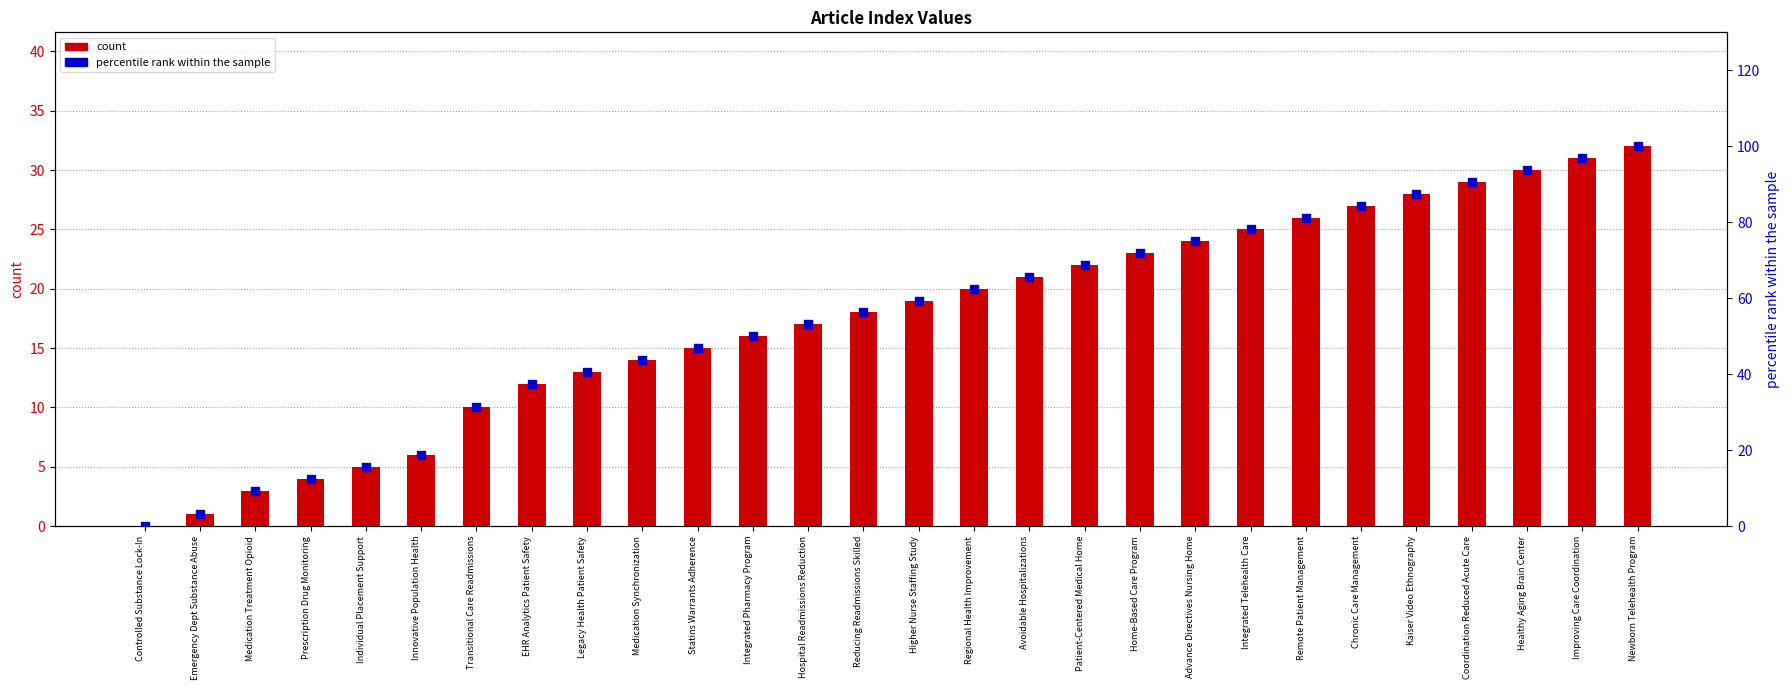

What is the total value across all series at Prescription Drug Monitoring?

16.5